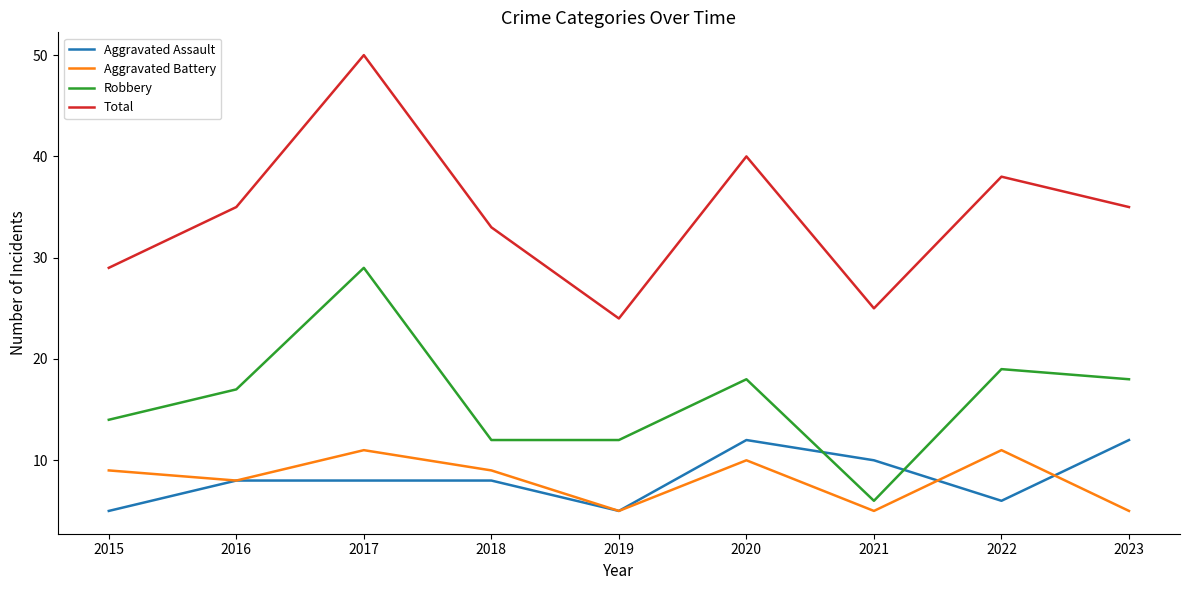

How many values in the Robbery series are below 17?

4